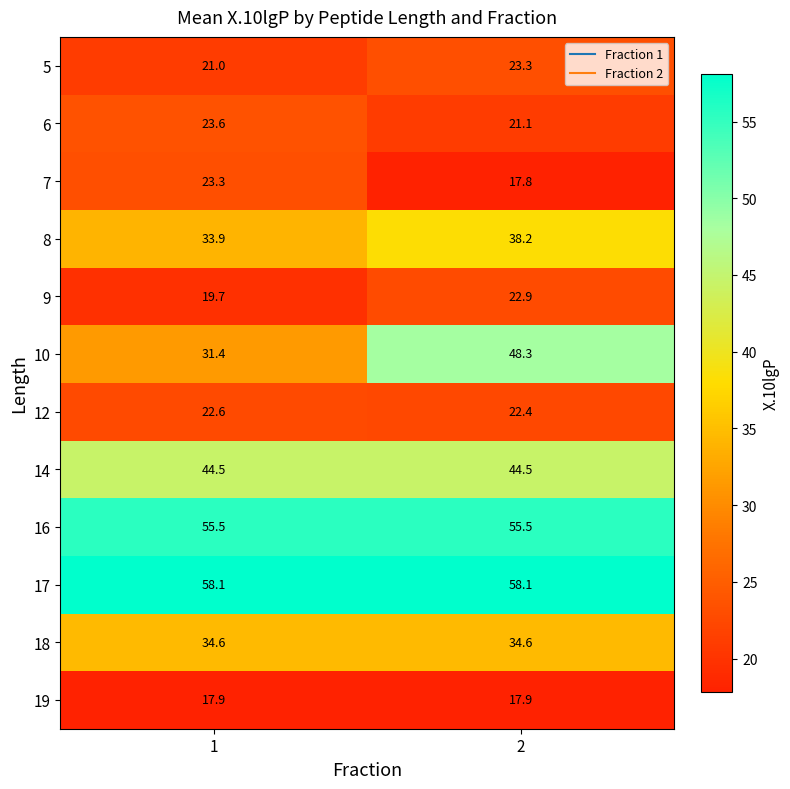

True or false: 16 has a value of 89.8 at 2.

False